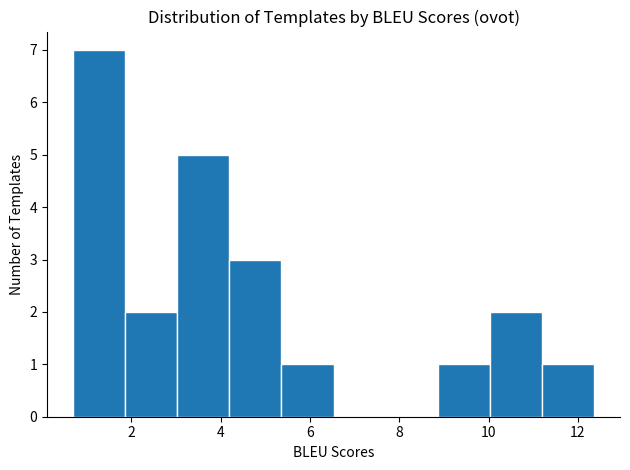

How tall is the bar that spans 1.8 to 3.0 on the x-axis? Neither the bar edges nor the heights are printed on the chart, so give them approximately, as read against the axes.

2